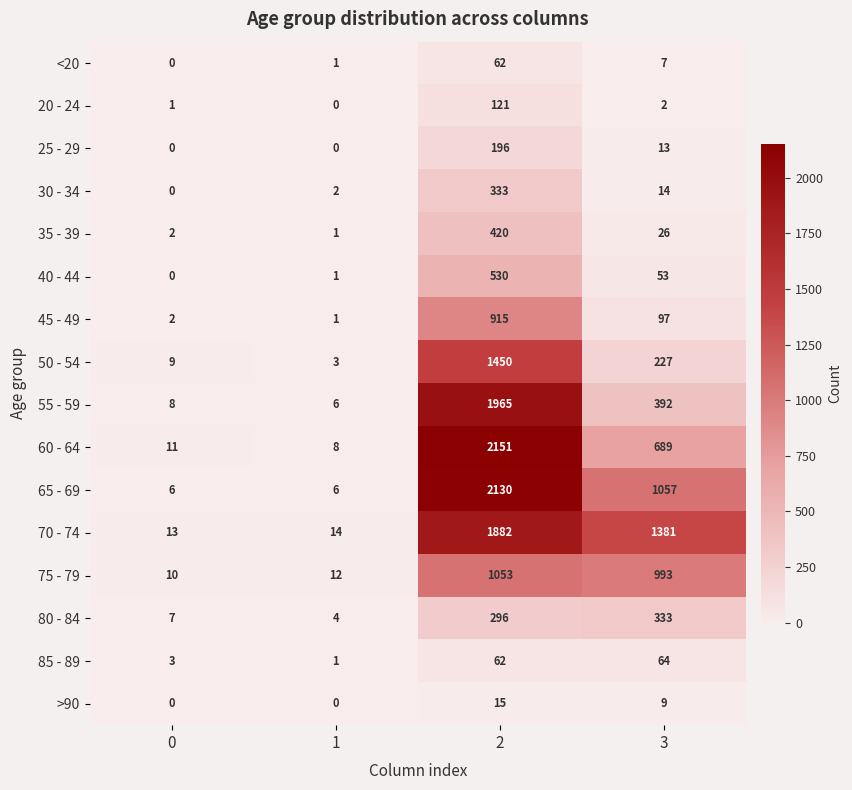

What is the difference between the >90 values at 3 and 2?

6